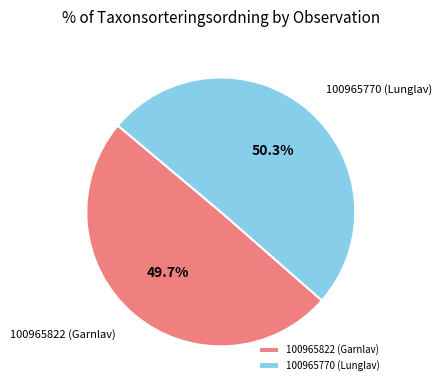

To the nearest percent, what is the difference between the largest and smallest slice percentages?

1%